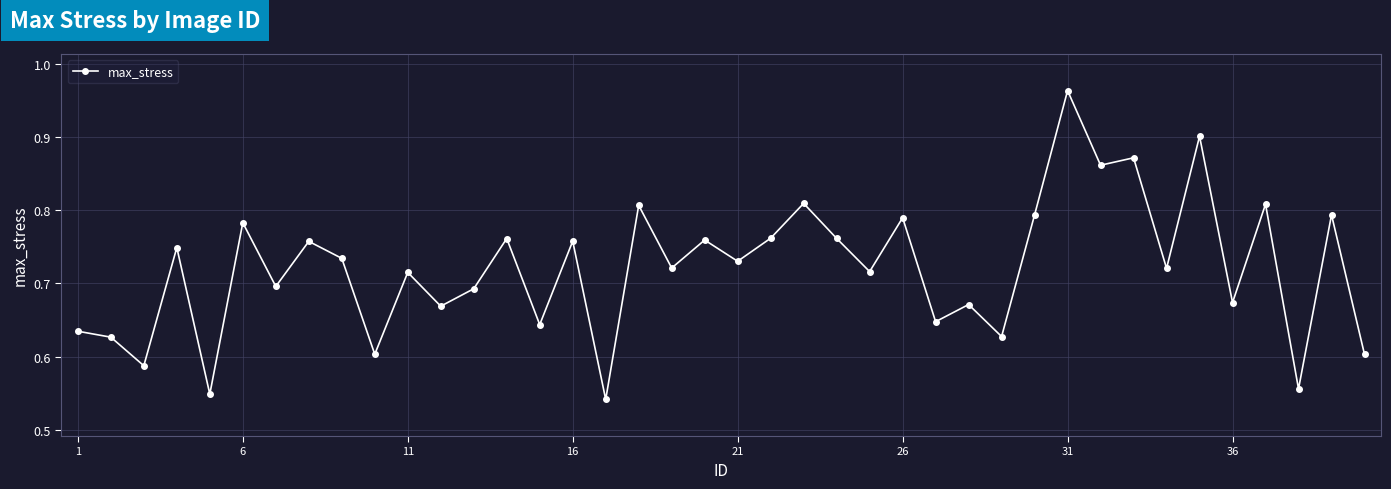

What is the difference between the maximum and minimum values?

0.4